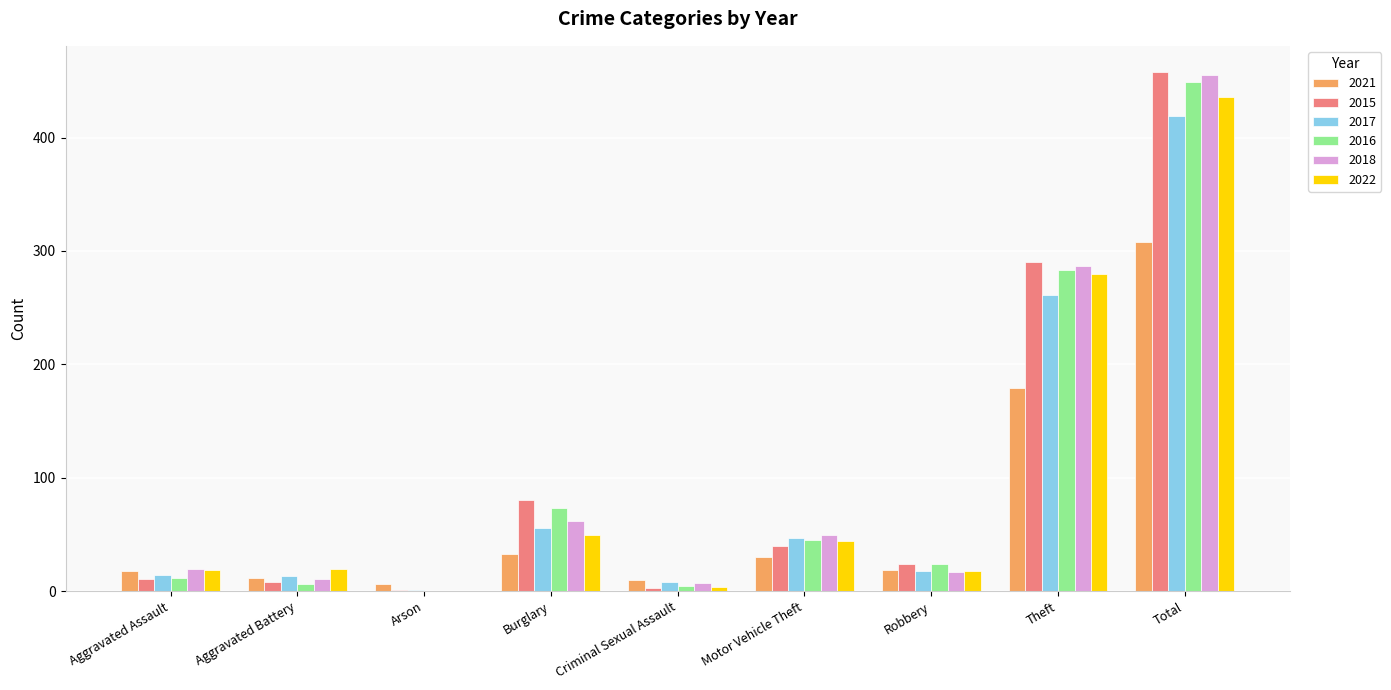

At which category is the sum across all series the highest?

Total